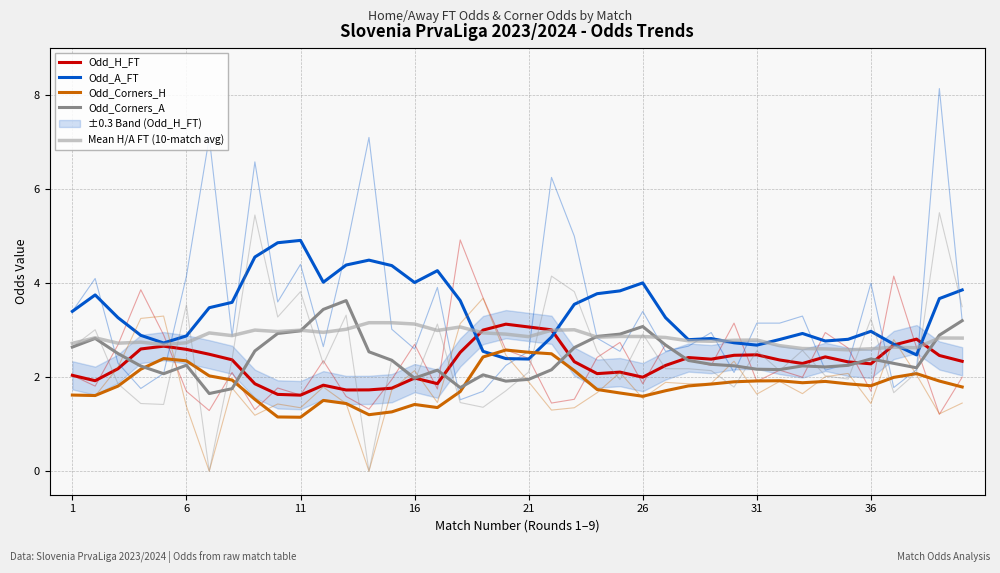

What is the minimum value for Odd_A_FT?

2.4